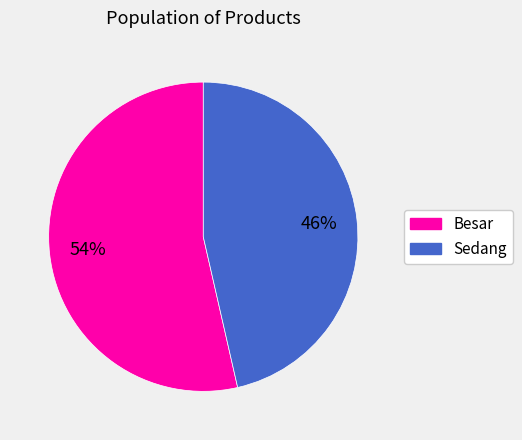

Is there any slice that represents more than half of the pie?

Yes